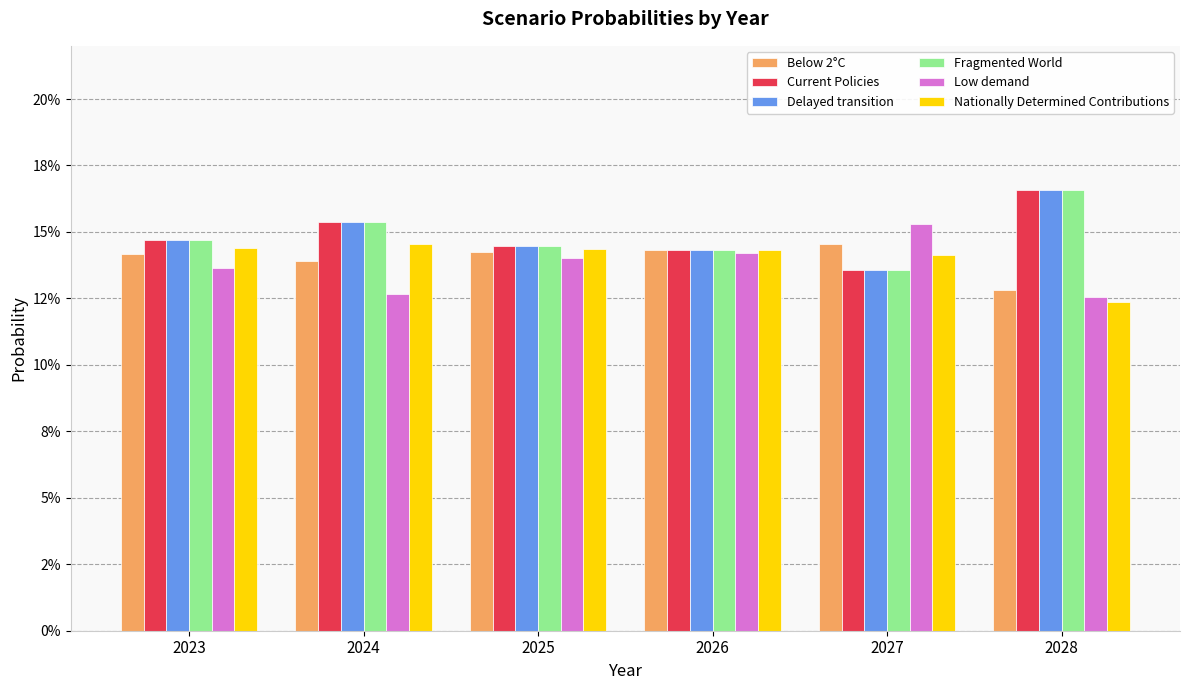

At how many categories does at least one series exceed 0?

6